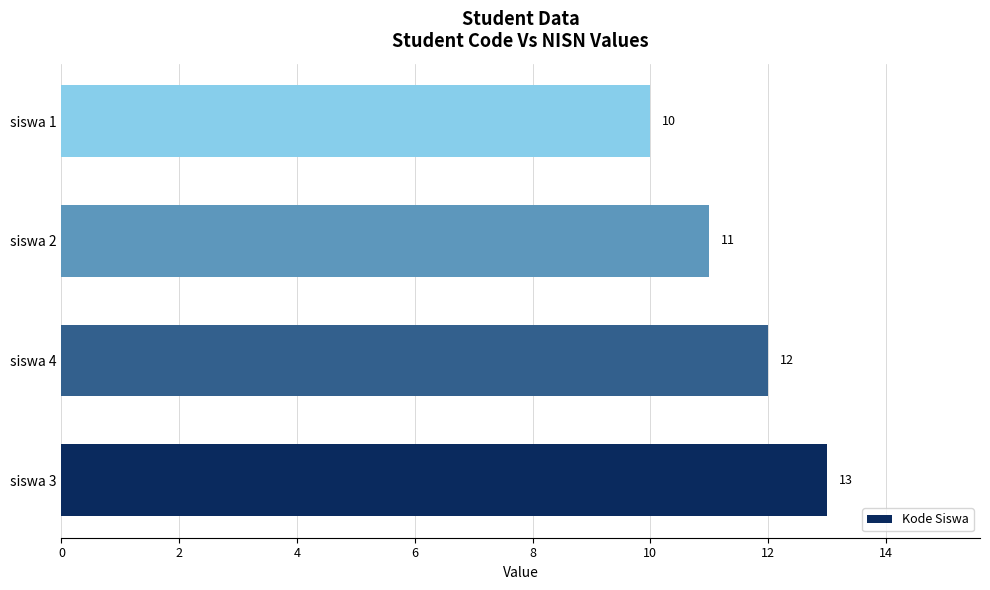

Between siswa 4 and siswa 2, which is larger?

siswa 4